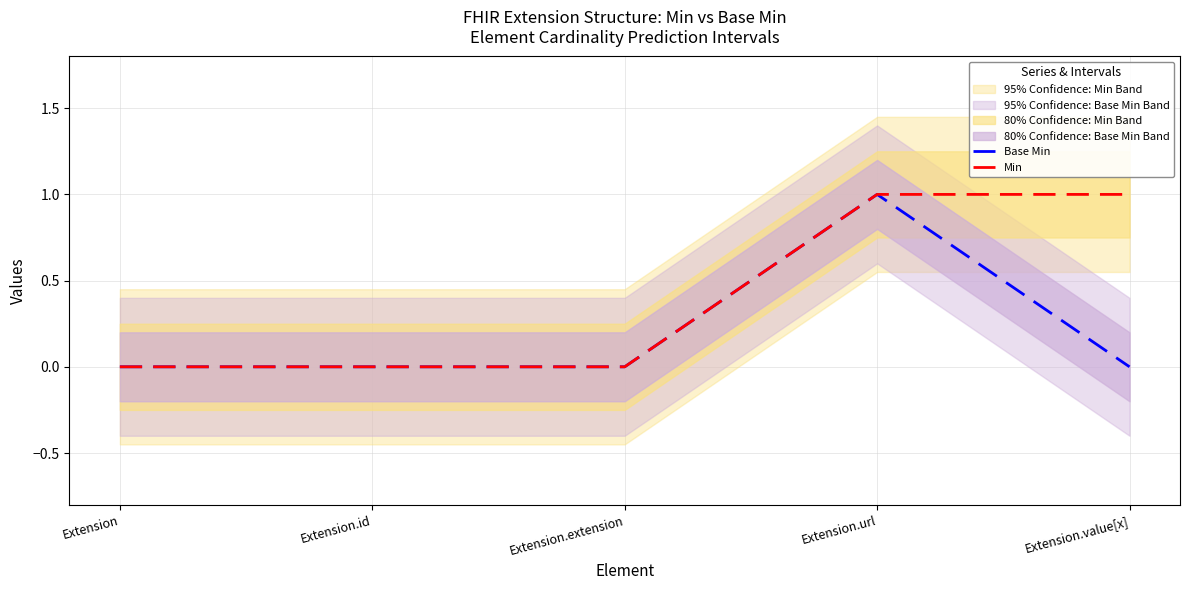

How many data points does each series have?

5